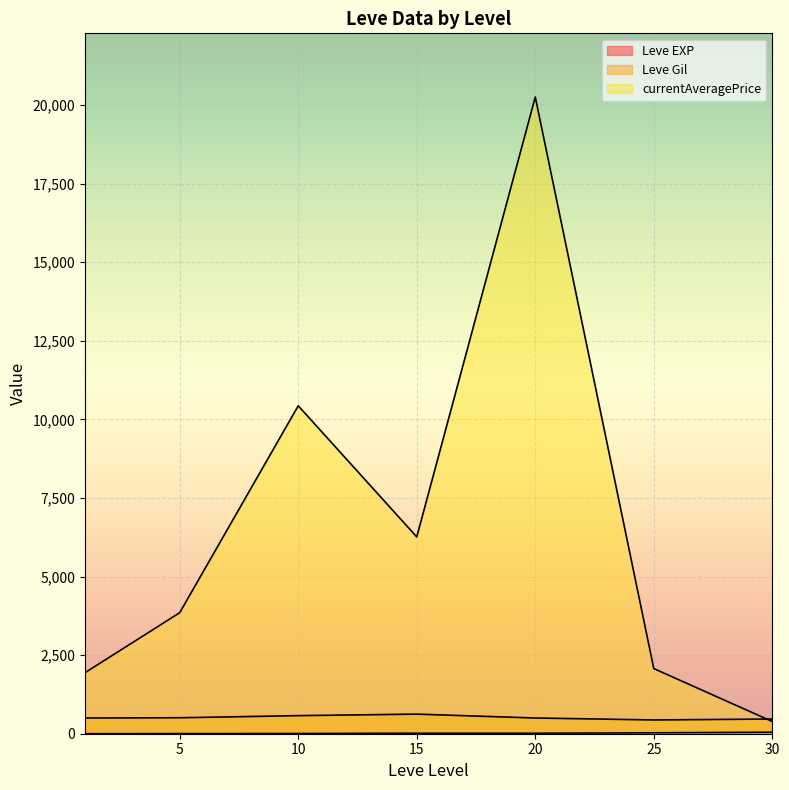

Which category has the highest value across all series?

20